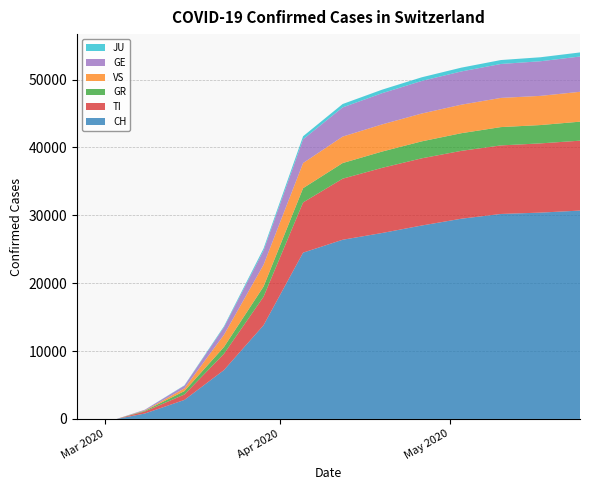

Reading left to right, what are all the values shown in this chart?

CH: 2020-02-25=0	2020-02-26=0	2020-02-27=0	2020-02-28=0	2020-02-29=0	2020-03-01=0	2020-03-02=0	2020-03-03=0	2020-03-08=800	2020-03-15=2800	2020-03-22=7200	2020-03-29=13800	2020-04-05=24500	2020-04-12=26400	2020-04-19=27400	2020-04-26=28500	2020-05-03=29500	2020-05-10=30200	2020-05-17=30400	2020-05-24=30700
TI: 2020-02-25=0	2020-02-26=0	2020-02-27=0	2020-02-28=0	2020-02-29=0	2020-03-01=0	2020-03-02=0	2020-03-03=0	2020-03-08=300	2020-03-15=800	2020-03-22=2400	2020-03-29=4200	2020-04-05=7400	2020-04-12=9000	2020-04-19=9600	2020-04-26=9900	2020-05-03=10000	2020-05-10=10100	2020-05-17=10200	2020-05-24=10300
GR: 2020-02-25=0	2020-02-26=0	2020-02-27=0	2020-02-28=0	2020-02-29=0	2020-03-01=0	2020-03-02=0	2020-03-03=0	2020-03-08=100	2020-03-15=500	2020-03-22=1000	2020-03-29=1500	2020-04-05=2100	2020-04-12=2300	2020-04-19=2400	2020-04-26=2500	2020-05-03=2600	2020-05-10=2700	2020-05-17=2700	2020-05-24=2800
VS: 2020-02-25=0	2020-02-26=0	2020-02-27=0	2020-02-28=0	2020-02-29=0	2020-03-01=0	2020-03-02=0	2020-03-03=0	2020-03-08=50	2020-03-15=400	2020-03-22=1800	2020-03-29=3200	2020-04-05=3700	2020-04-12=3900	2020-04-19=4000	2020-04-26=4100	2020-05-03=4200	2020-05-10=4300	2020-05-17=4300	2020-05-24=4400
GE: 2020-02-25=0	2020-02-26=0	2020-02-27=0	2020-02-28=0	2020-02-29=0	2020-03-01=0	2020-03-02=0	2020-03-03=0	2020-03-08=100	2020-03-15=400	2020-03-22=1100	2020-03-29=2100	2020-04-05=3500	2020-04-12=4300	2020-04-19=4600	2020-04-26=4800	2020-05-03=4900	2020-05-10=5000	2020-05-17=5100	2020-05-24=5200
JU: 2020-02-25=0	2020-02-26=0	2020-02-27=0	2020-02-28=0	2020-02-29=0	2020-03-01=0	2020-03-02=0	2020-03-03=0	2020-03-08=10	2020-03-15=50	2020-03-22=150	2020-03-29=300	2020-04-05=450	2020-04-12=500	2020-04-19=520	2020-04-26=540	2020-05-03=560	2020-05-10=580	2020-05-17=590	2020-05-24=600